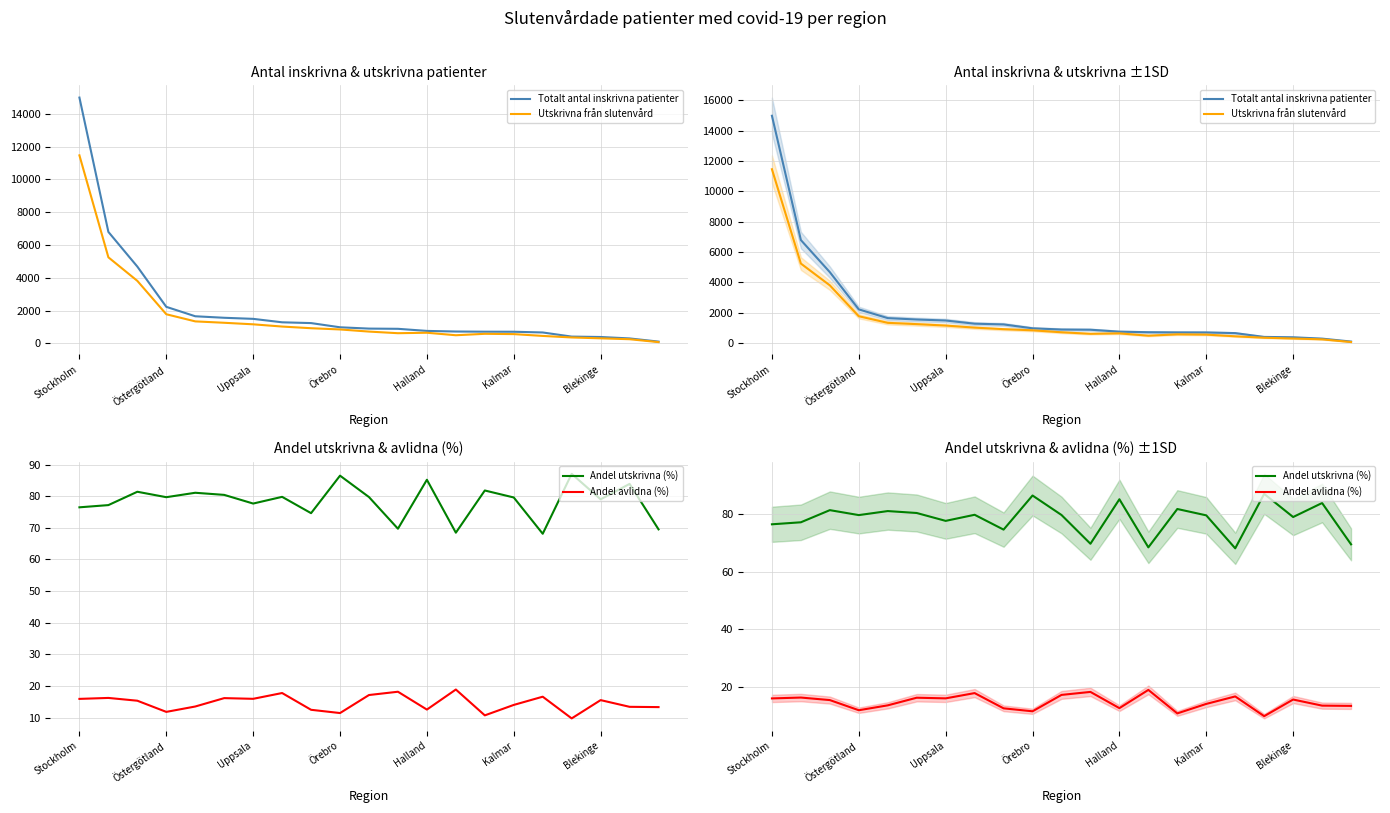

Which series has the largest total across all categories?

Totalt antal inskrivna patienter